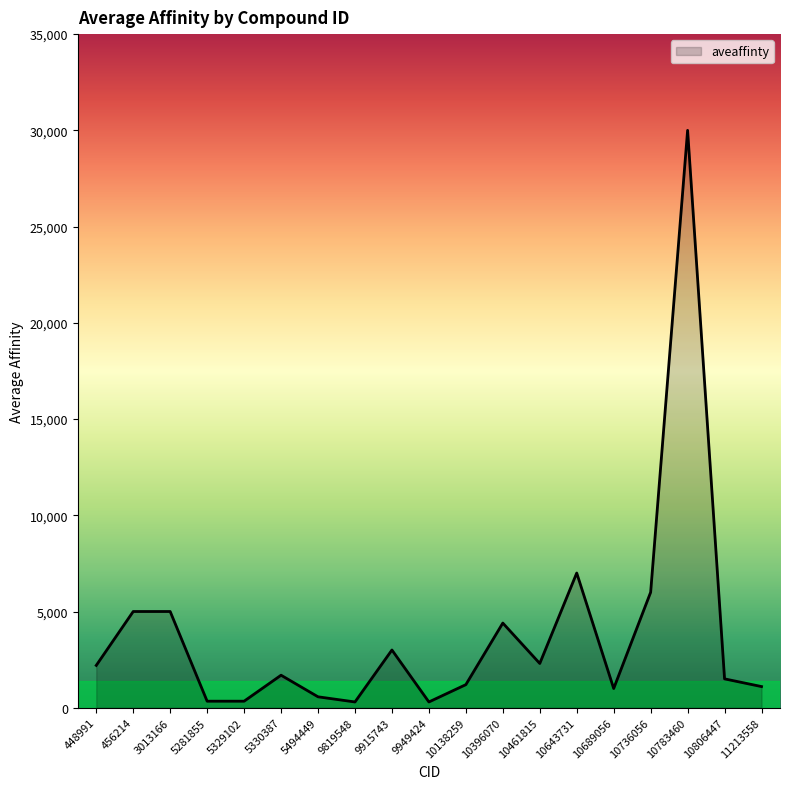

Between 5329102 and 456214, which is larger?

456214